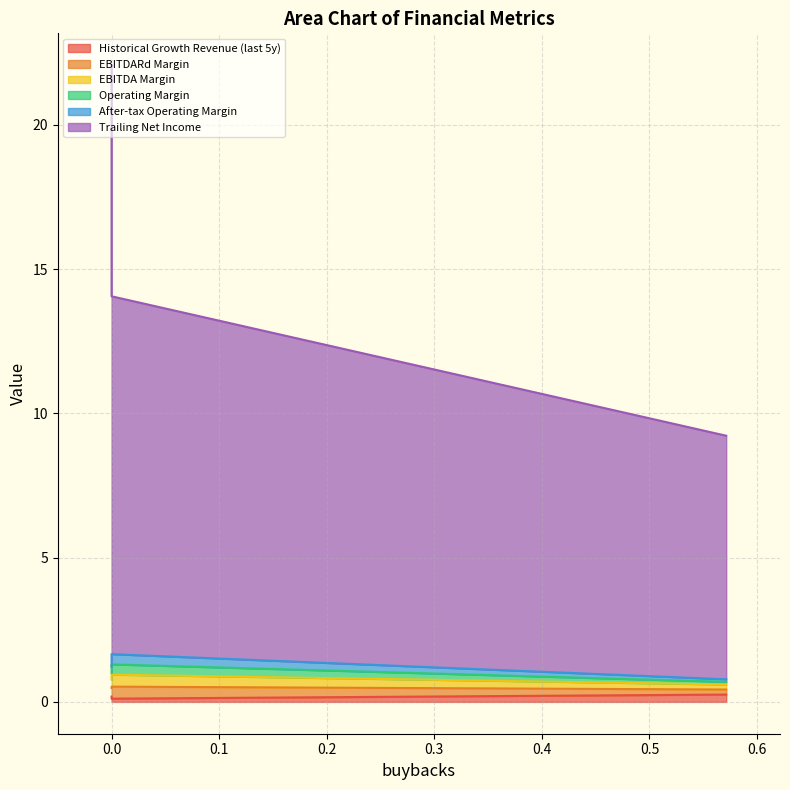

Count the number of data series in this chart.

6